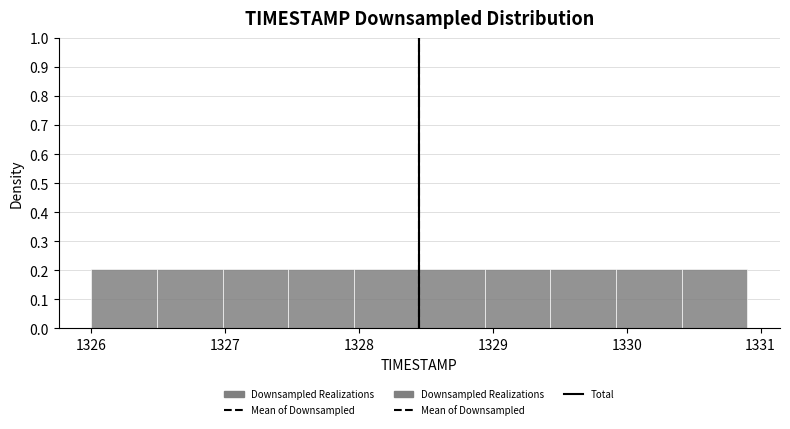

Reading left to right, list every bar in this chart as the range it spans on the x-axis followed by its height. Neither the bar edges nor the heights are printed on the chart, so give them approximately, as read against the axes.

1326.00 to 1326.49: 0.2
1326.49 to 1326.98: 0.2
1326.98 to 1327.47: 0.2
1327.47 to 1327.96: 0.2
1327.96 to 1328.45: 0.2
1328.45 to 1328.94: 0.2
1328.94 to 1329.43: 0.2
1329.43 to 1329.92: 0.2
1329.92 to 1330.41: 0.2
1330.41 to 1330.90: 0.2